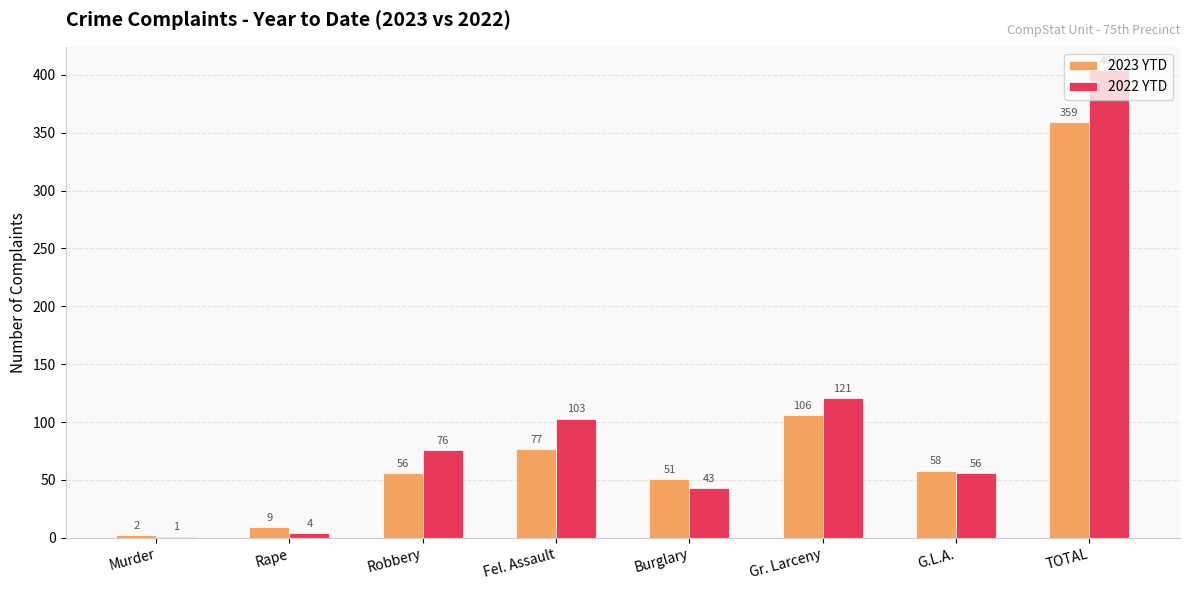

Which series changed the most between Fel. Assault and G.L.A.?

2022 YTD